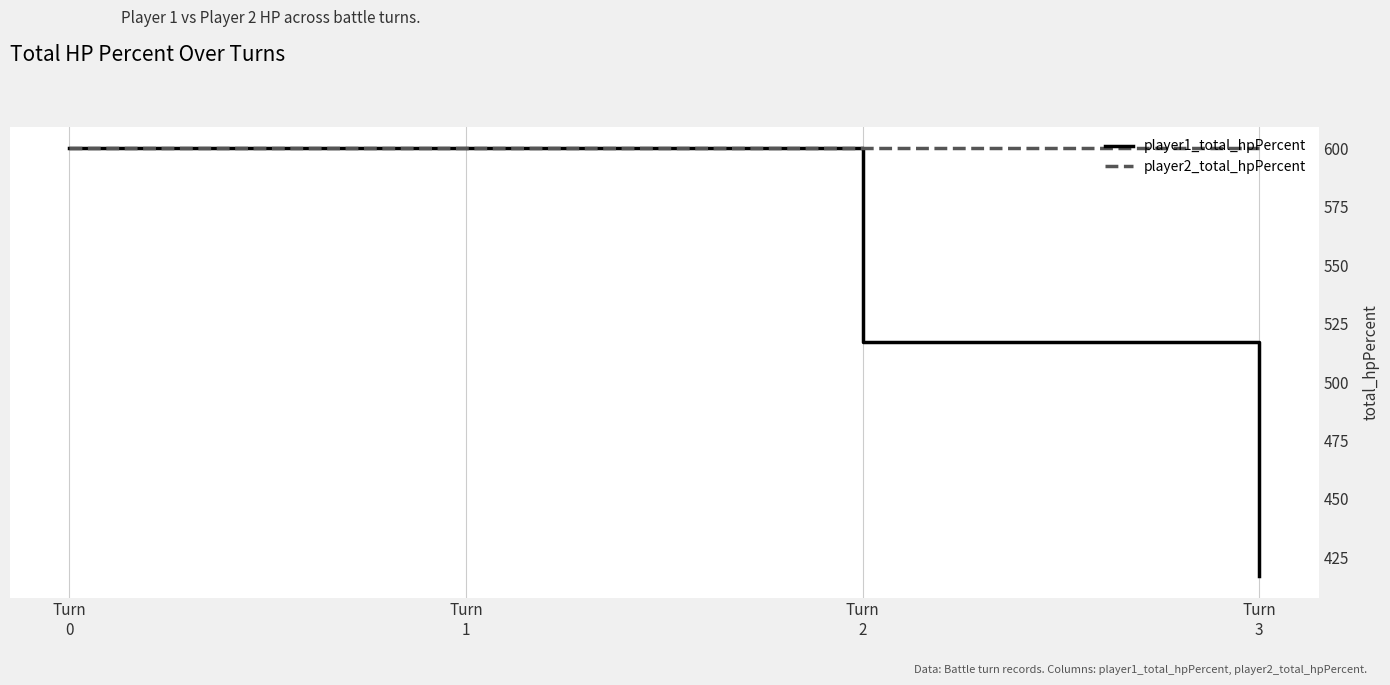

What is the difference between the second highest and minimum values in the player1_total_hpPercent series?

183